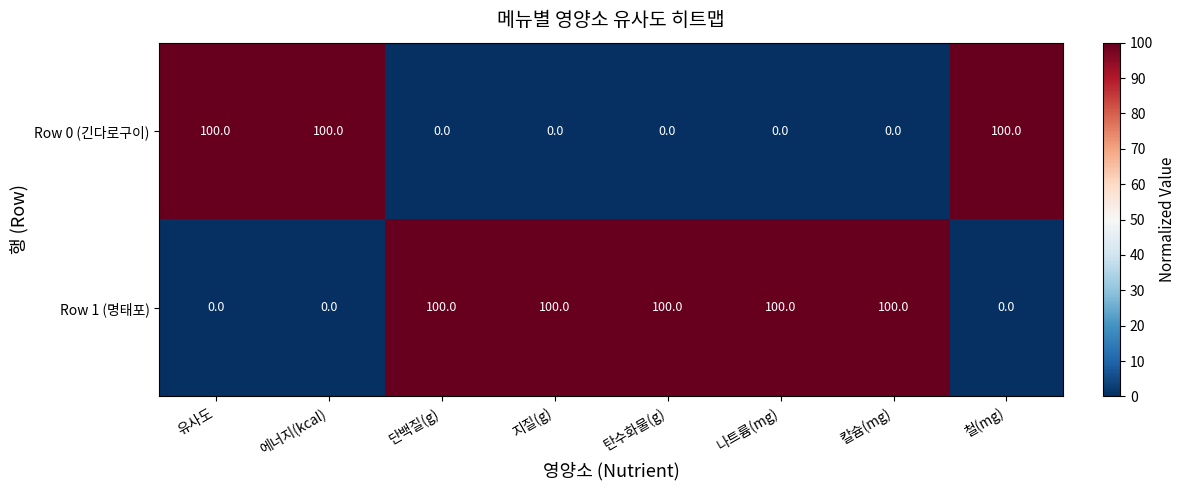

What is the difference between the highest and lowest values at 철(mg)?

100